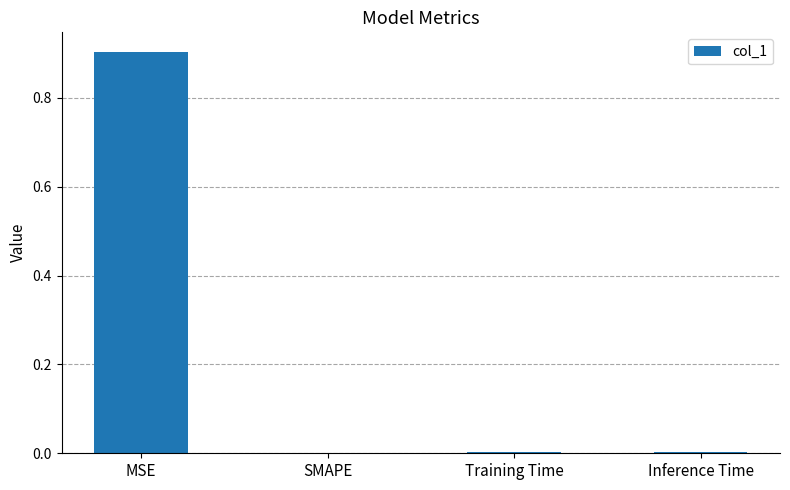

The chart shows a value of 0.0 at SMAPE. True or false?

True